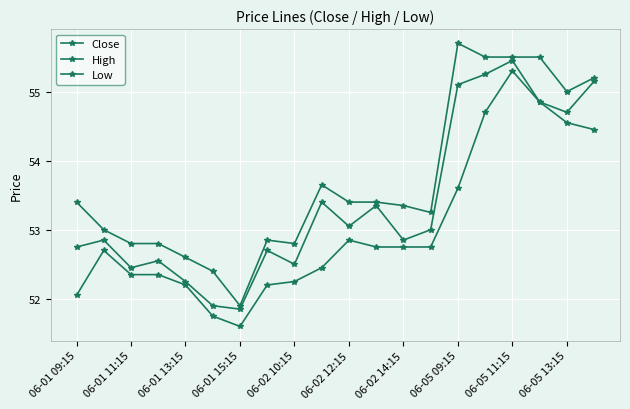

True or false: Low and Close cross at least once.

False